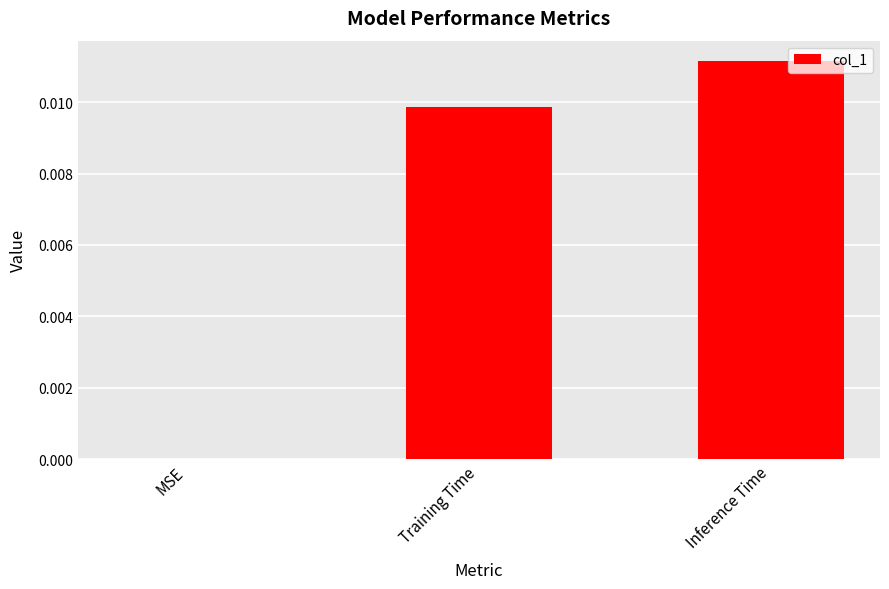

Is it true that the value at Training Time is 0.0?

True